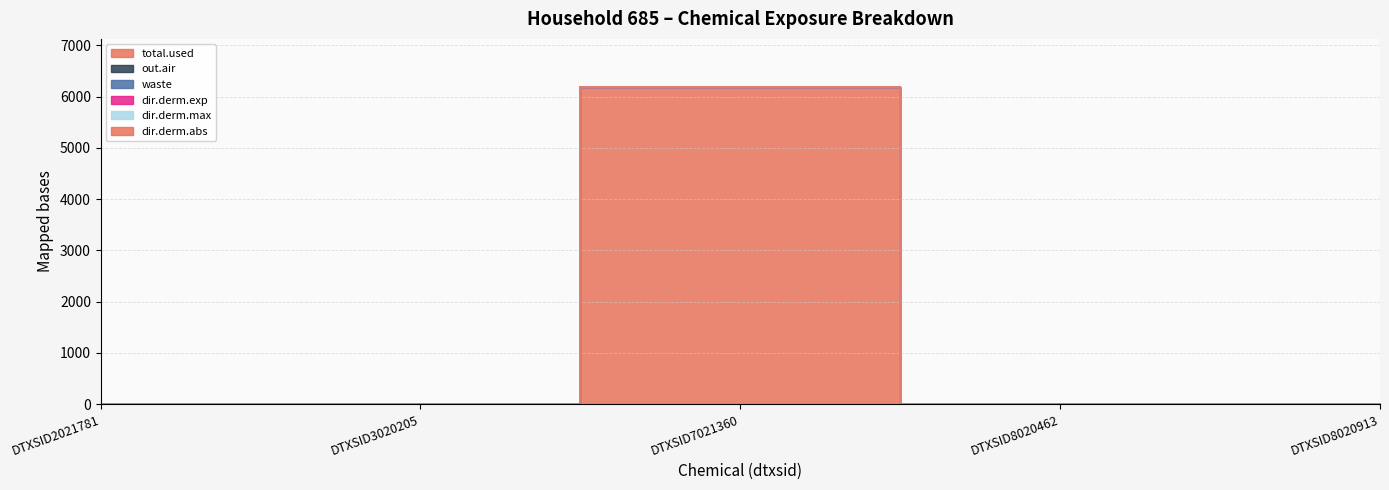

Between DTXSID8020913 and DTXSID3020205, which is larger?

DTXSID8020913